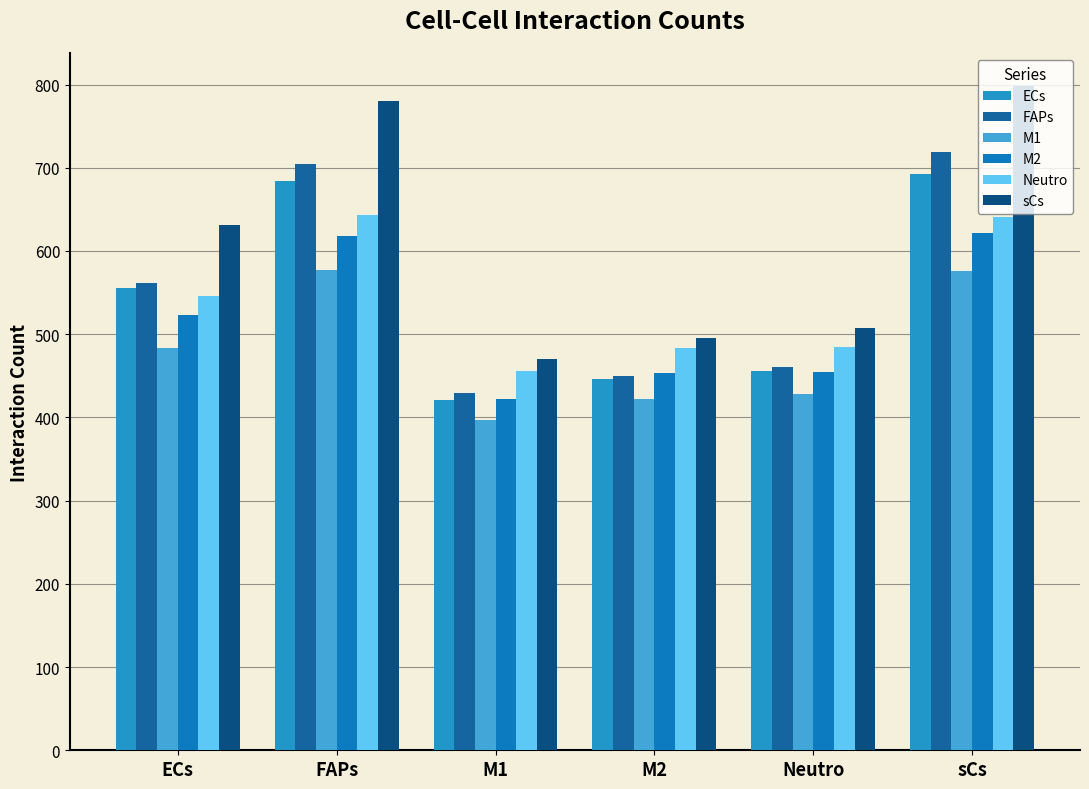

Between FAPs and Neutro, which series saw the biggest shift?

sCs